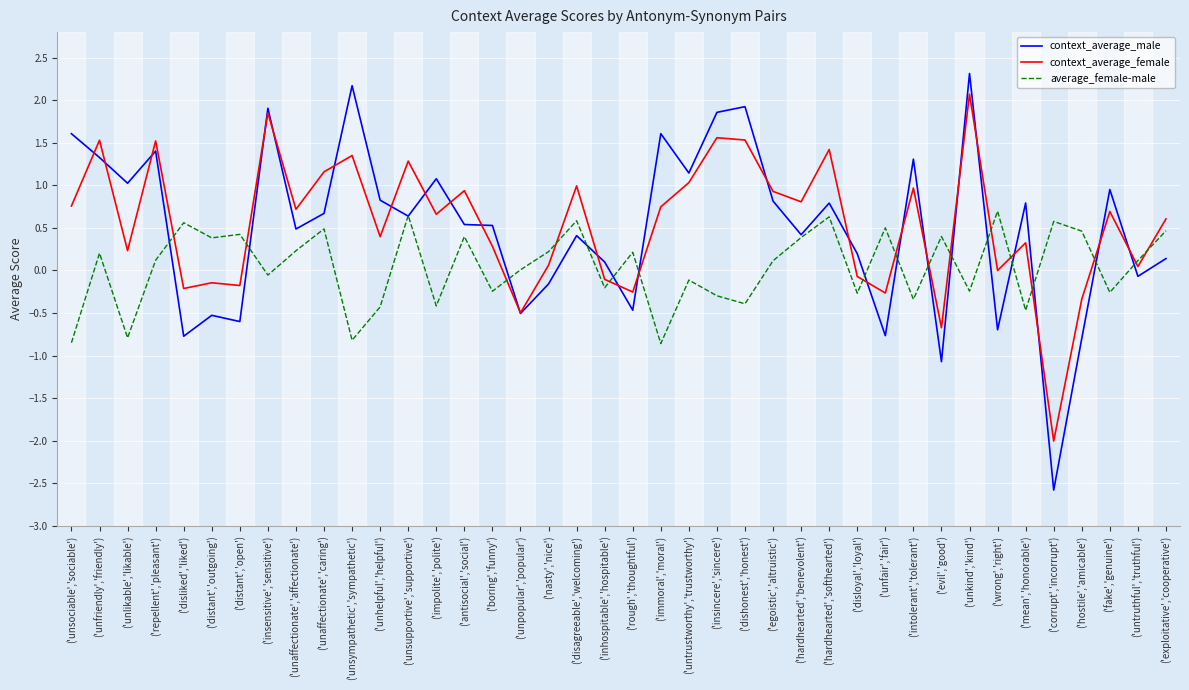

Which series changed the most between ('hardhearted','softhearted') and ('fake','genuine')?

average_female-male